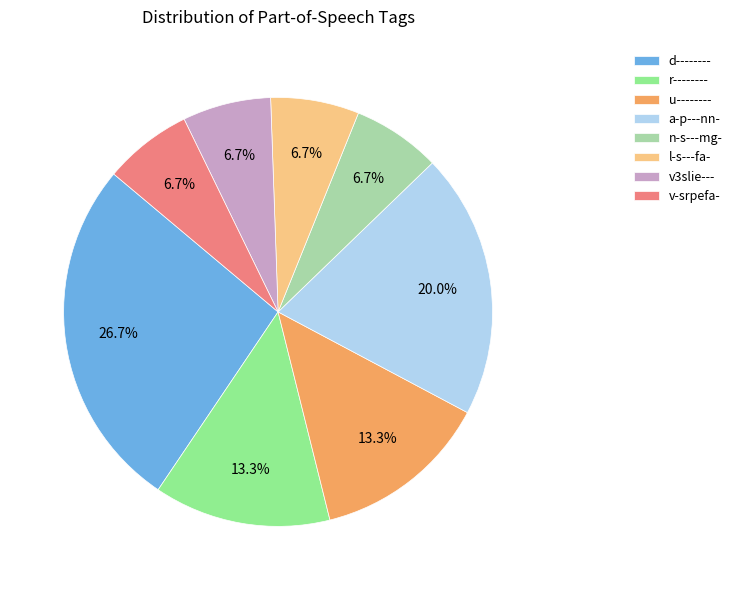

What percentage is the l-s---fa- slice, to the nearest percent?

7%